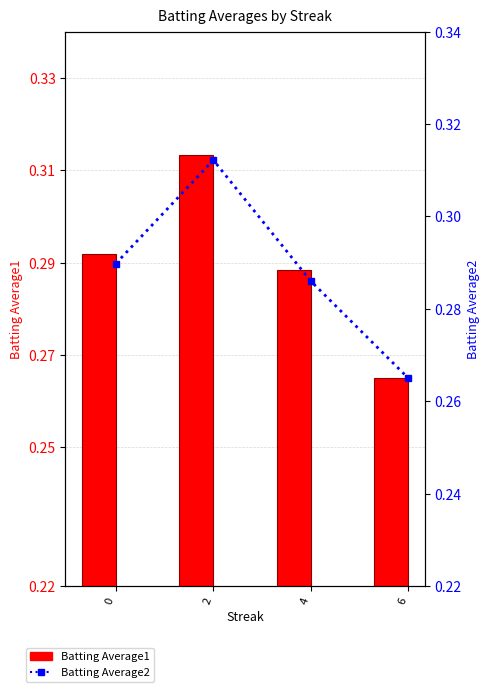

Is it true that Batting Average2 equals 0.4 at 6?

False